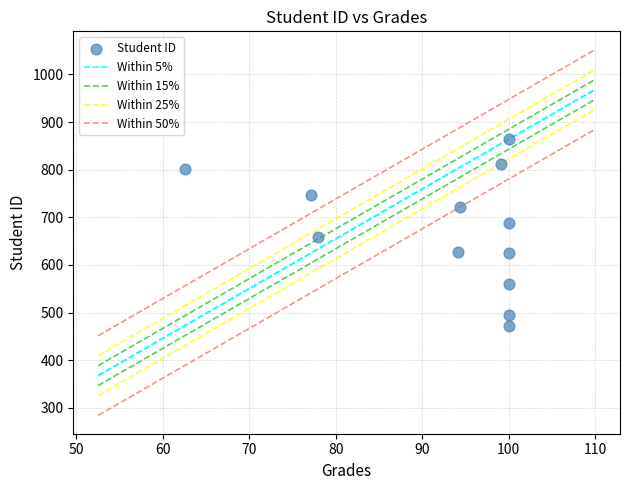

What is the range of Y values (max minus min)?

392